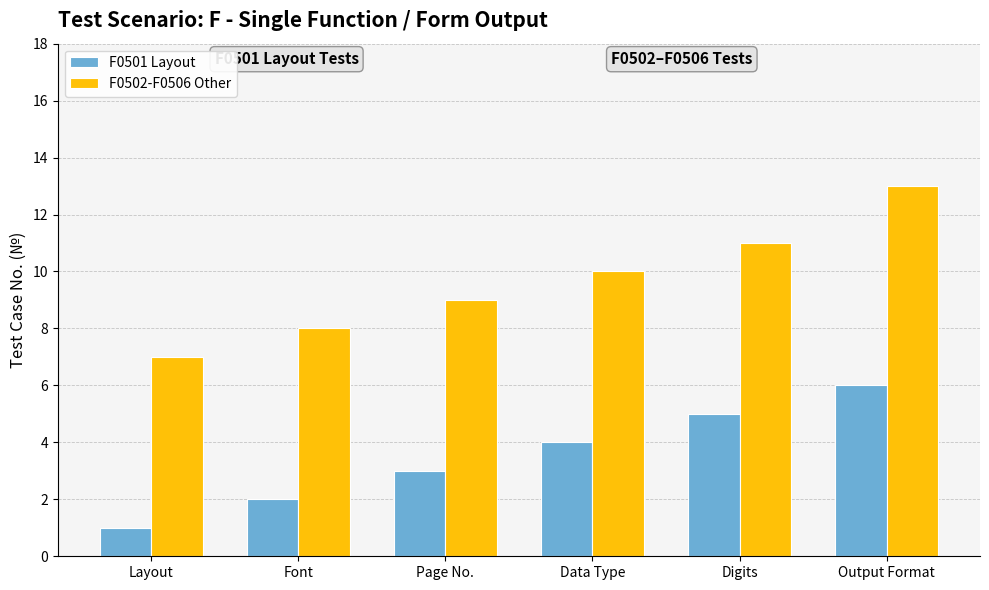

At which category is the sum across all series the highest?

Output Format